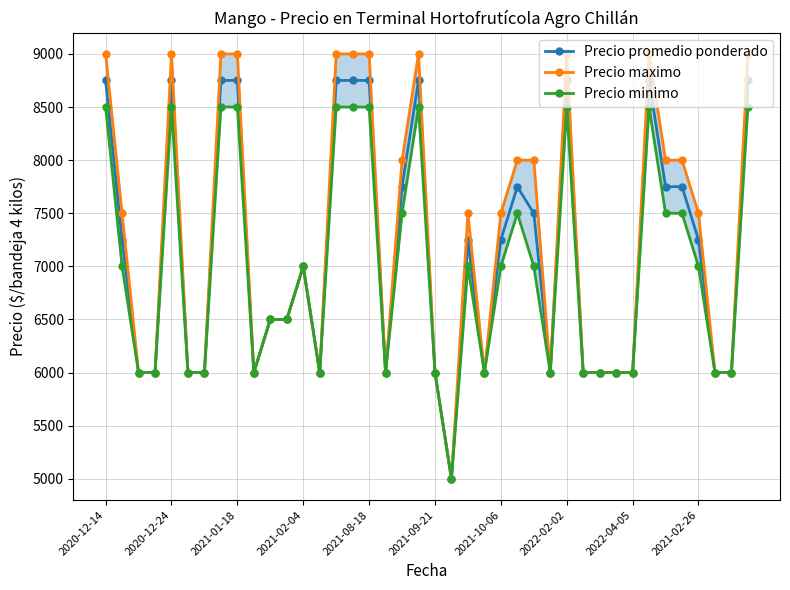

At which category does Precio promedio ponderado reach its first local peak?

2020-12-24